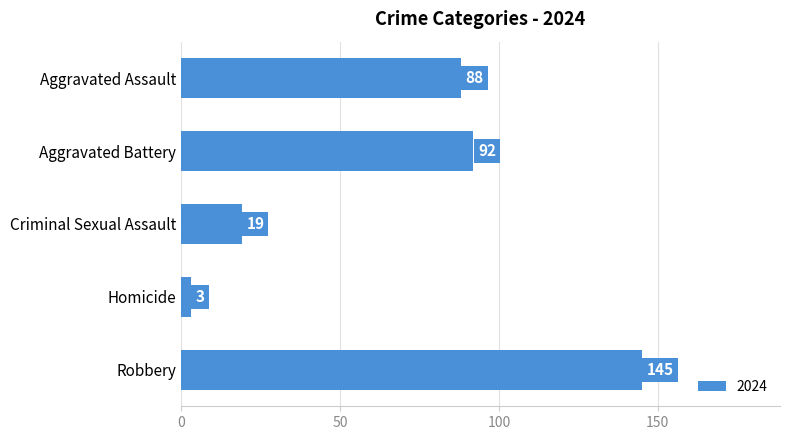

What is the value of the 2nd bar from the top?

92